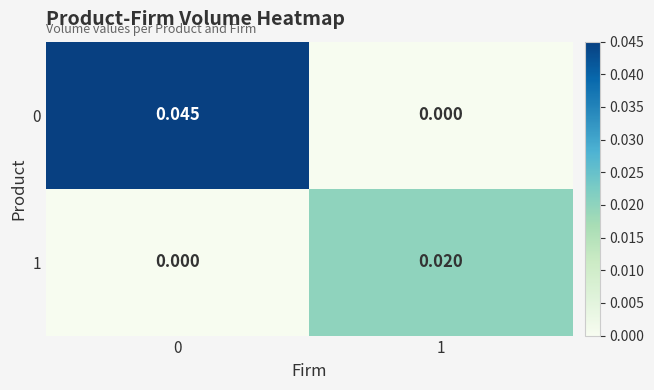

Is the value of 1 at 0 greater than the value of 0 at 0?

No